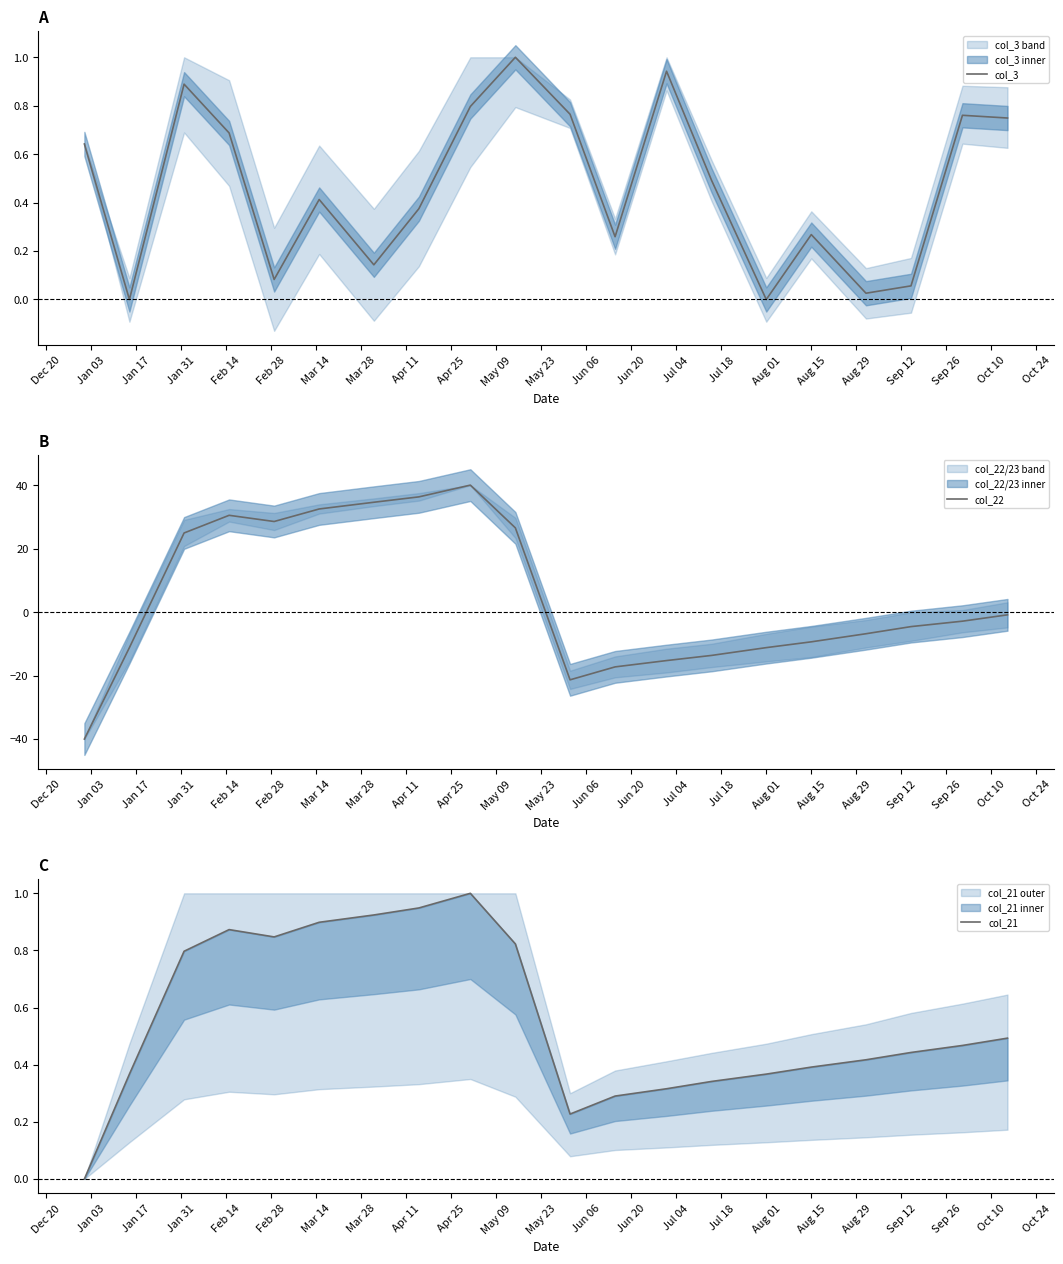

The value of col_3 at Aug 01 is 0.0. True or false?

True